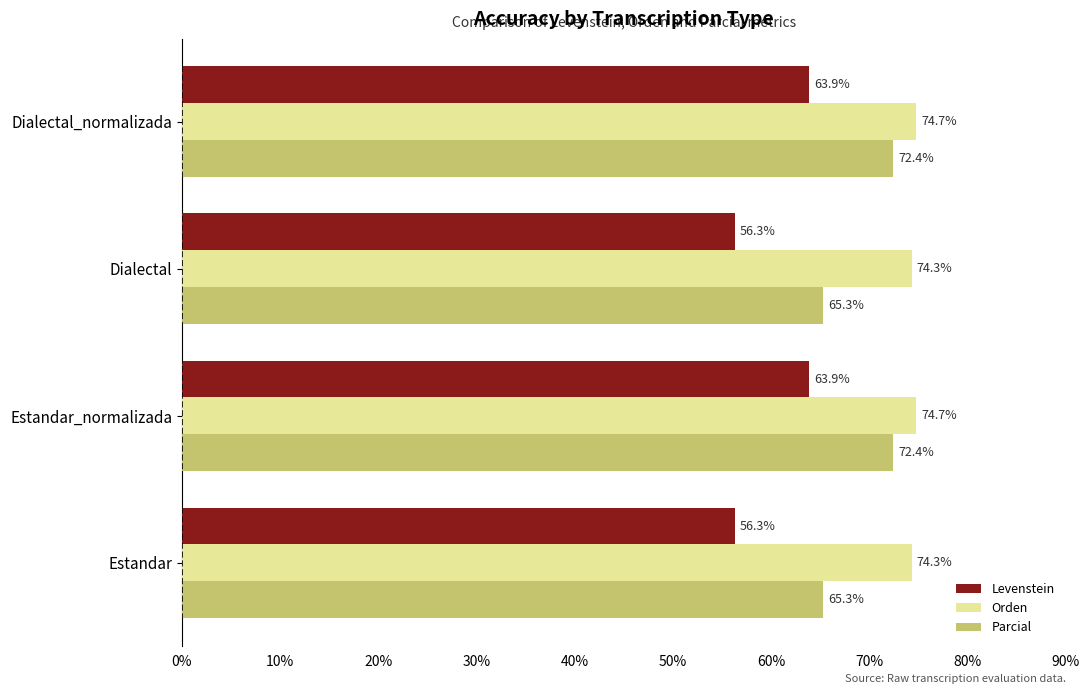

The Levenstein series shows 33.1 at Estandar_normalizada. True or false?

False